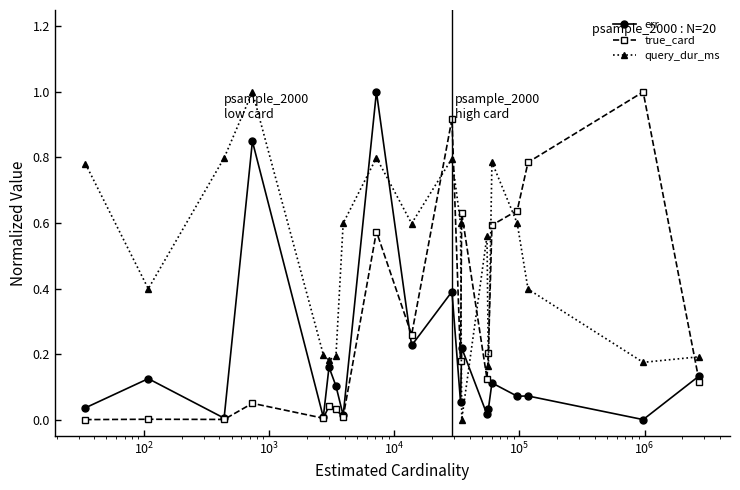

After their last crossing, which series has the higher values: query_dur_ms or err?

query_dur_ms